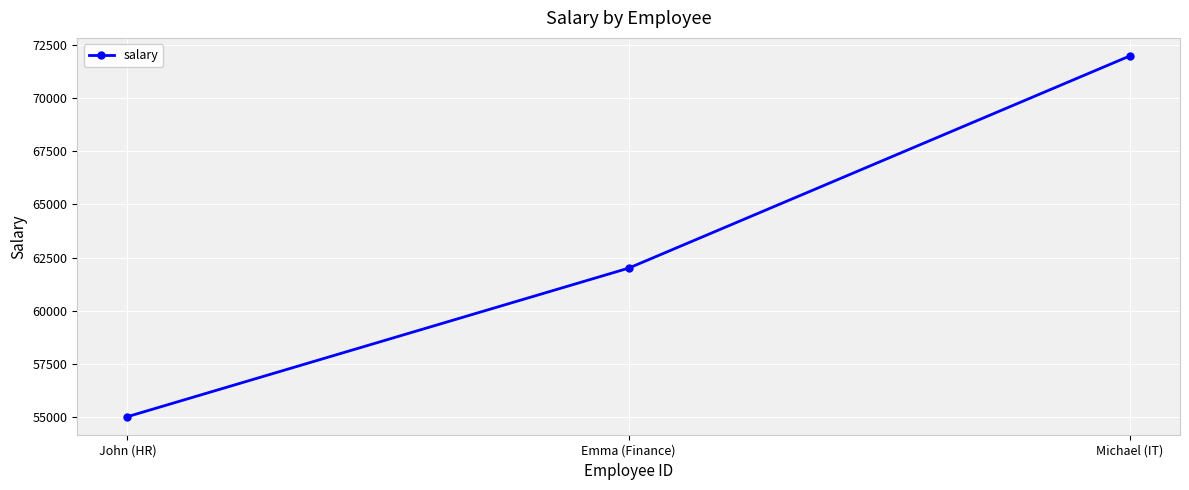

What is the maximum value shown in the chart?

72000